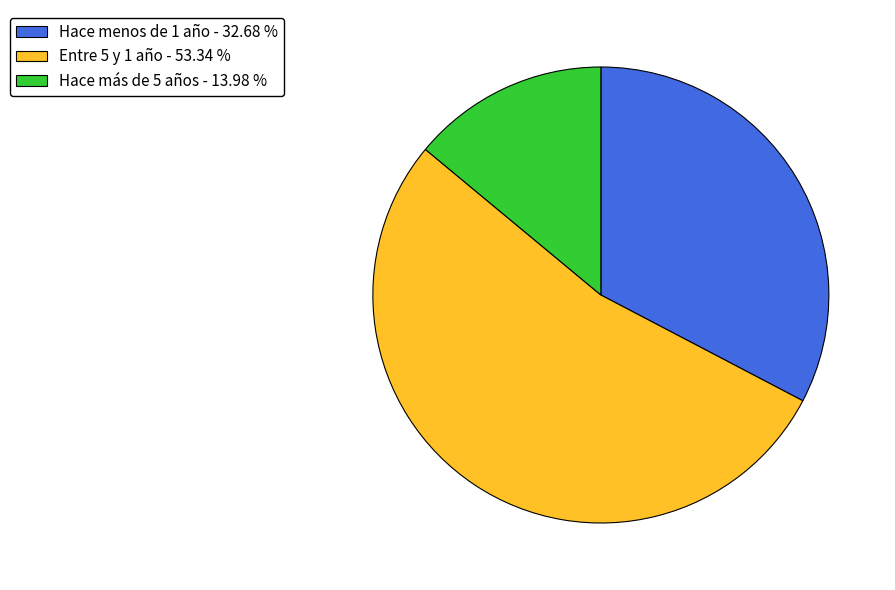

Is there any slice that represents more than half of the pie?

Yes